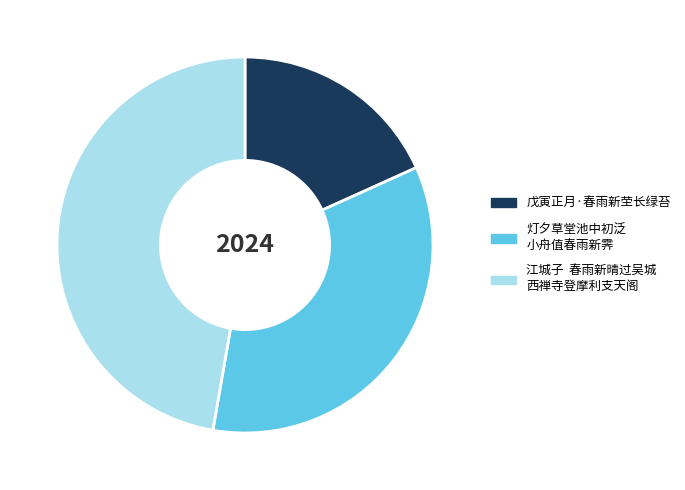

Is there any slice that represents more than half of the pie?

No